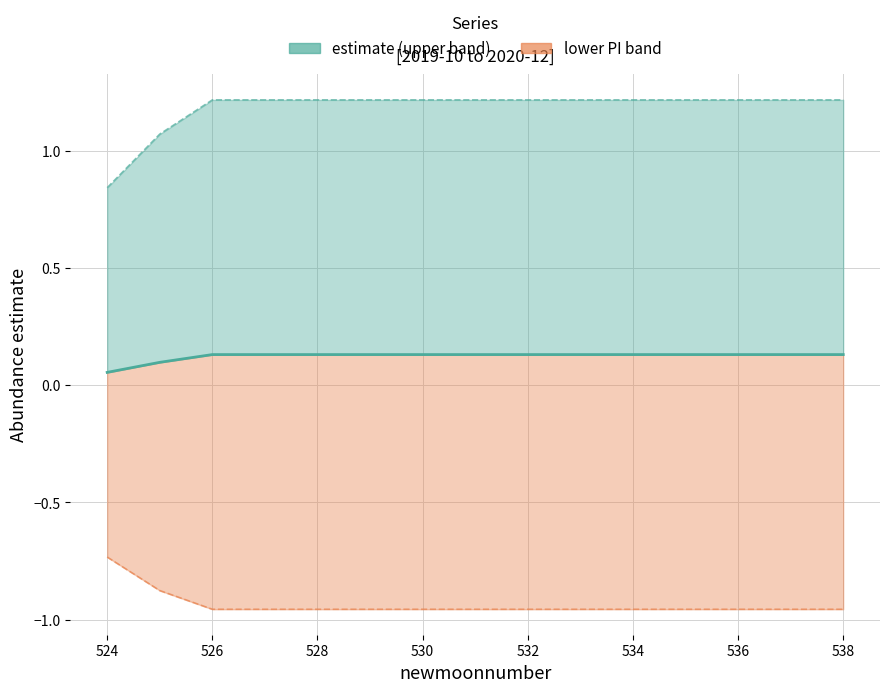

What is the total value across all series at 532?

0.4